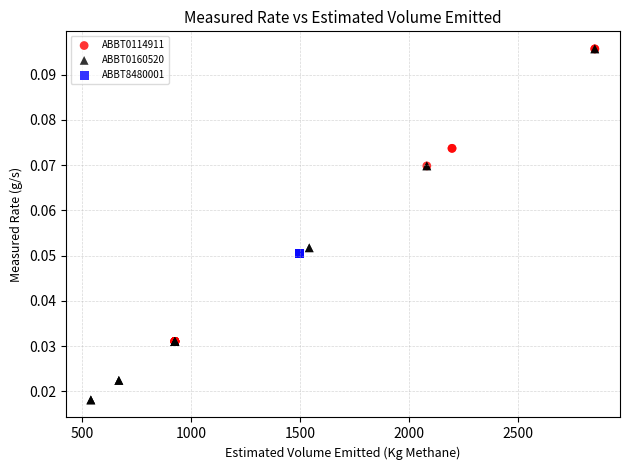

Which series reaches the minimum Y coordinate?

ABBT0160520